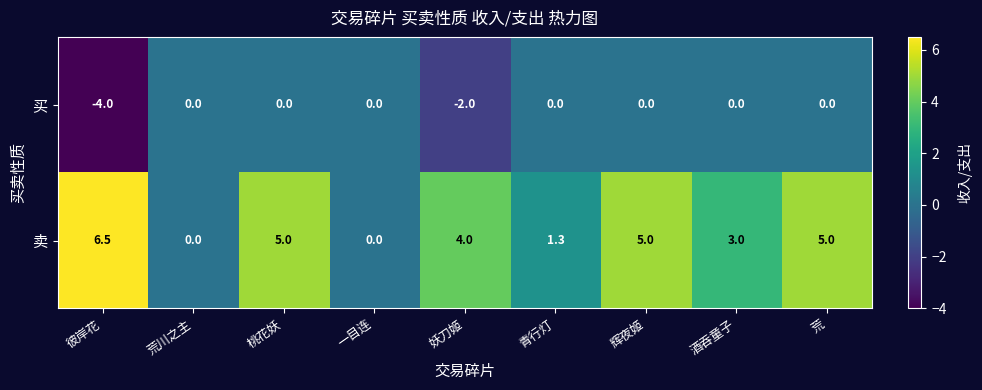

What is the average value of the 卖 series?

3.3